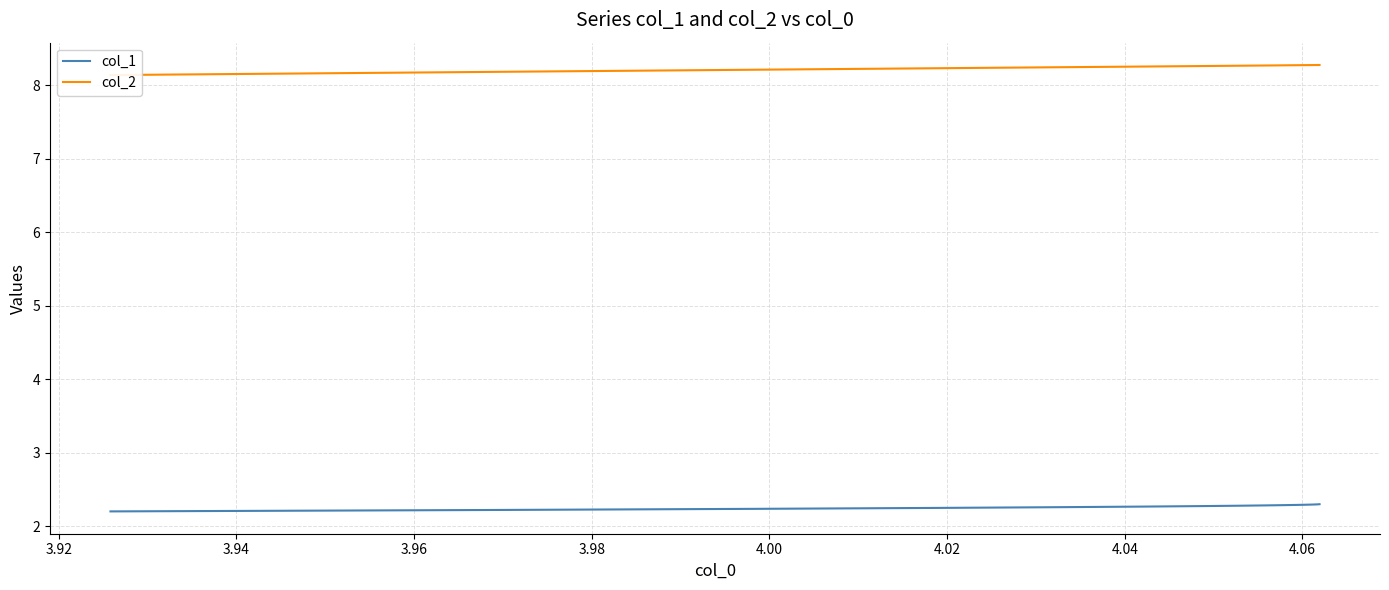

What is the lowest value of the col_1 series?

2.2